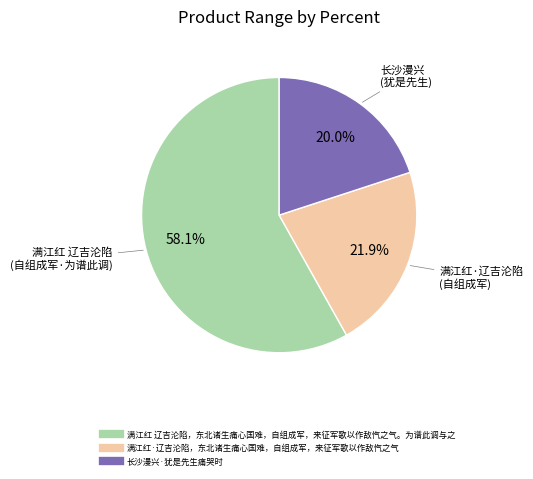

To the nearest percent, what is the difference between the largest and smallest slice percentages?

38%